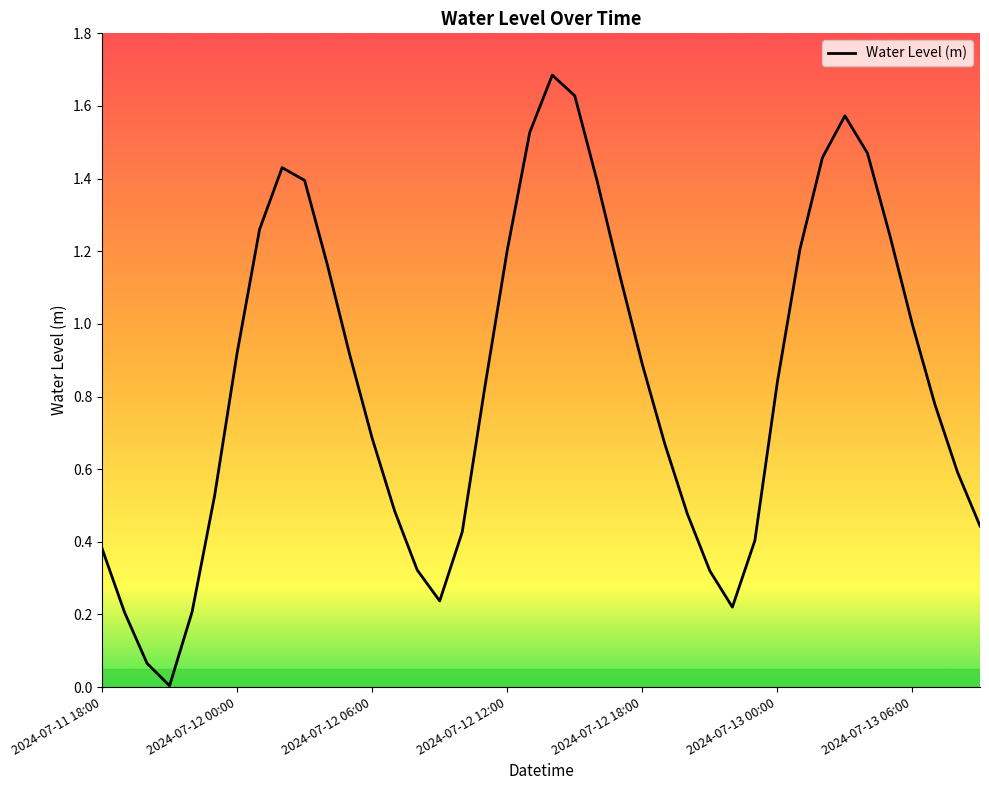

How many interior local valleys (lower than both neighbors) does the data have?

3